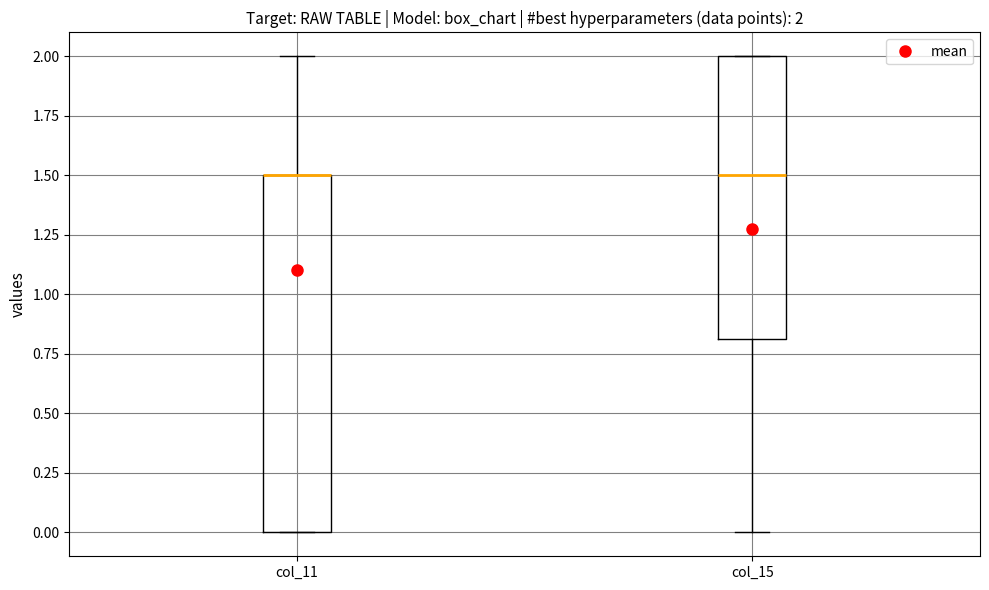

Which box is the tallest, from its lower edge to its upper edge?

col_11